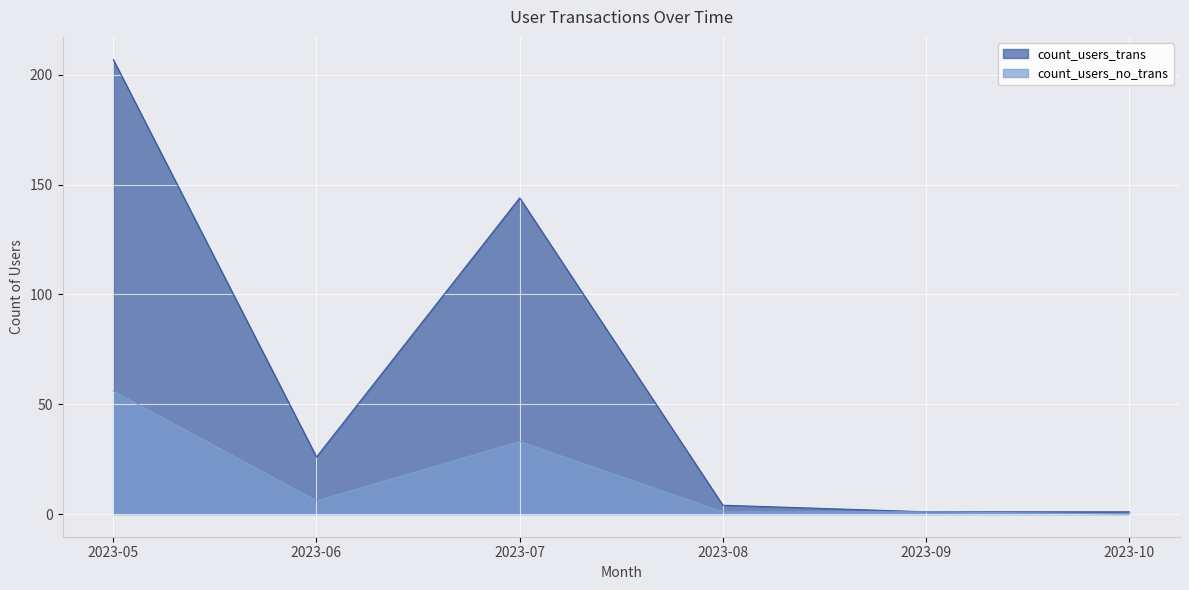

Rank the series by their average value, from lowest to highest.

count_users_no_trans, count_users_trans